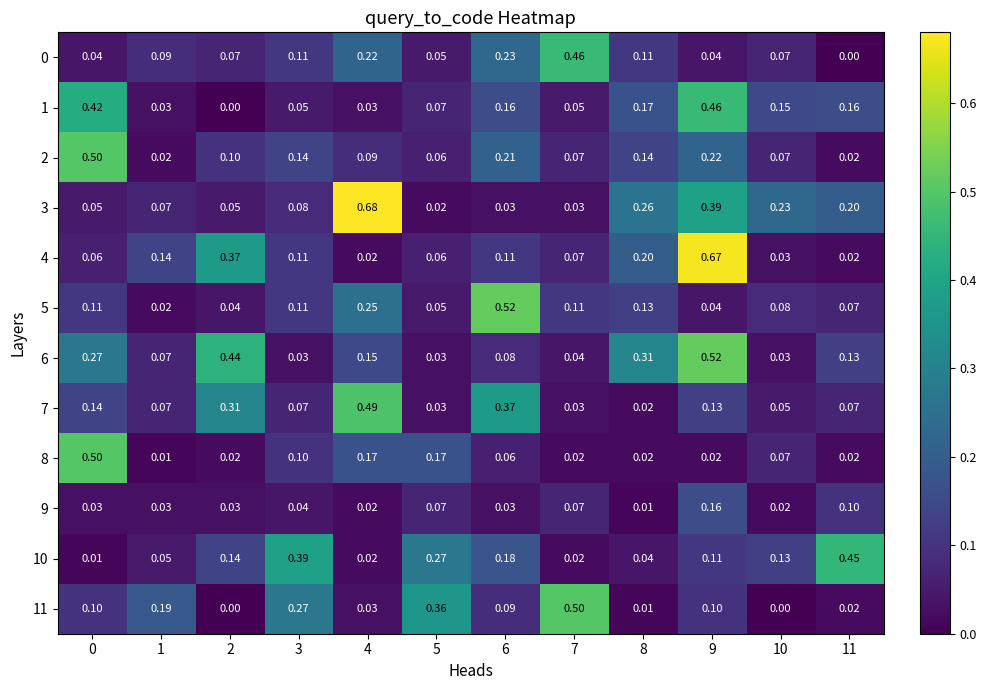

Is the value of 1 at 5 greater than the value of 0 at 8?

No